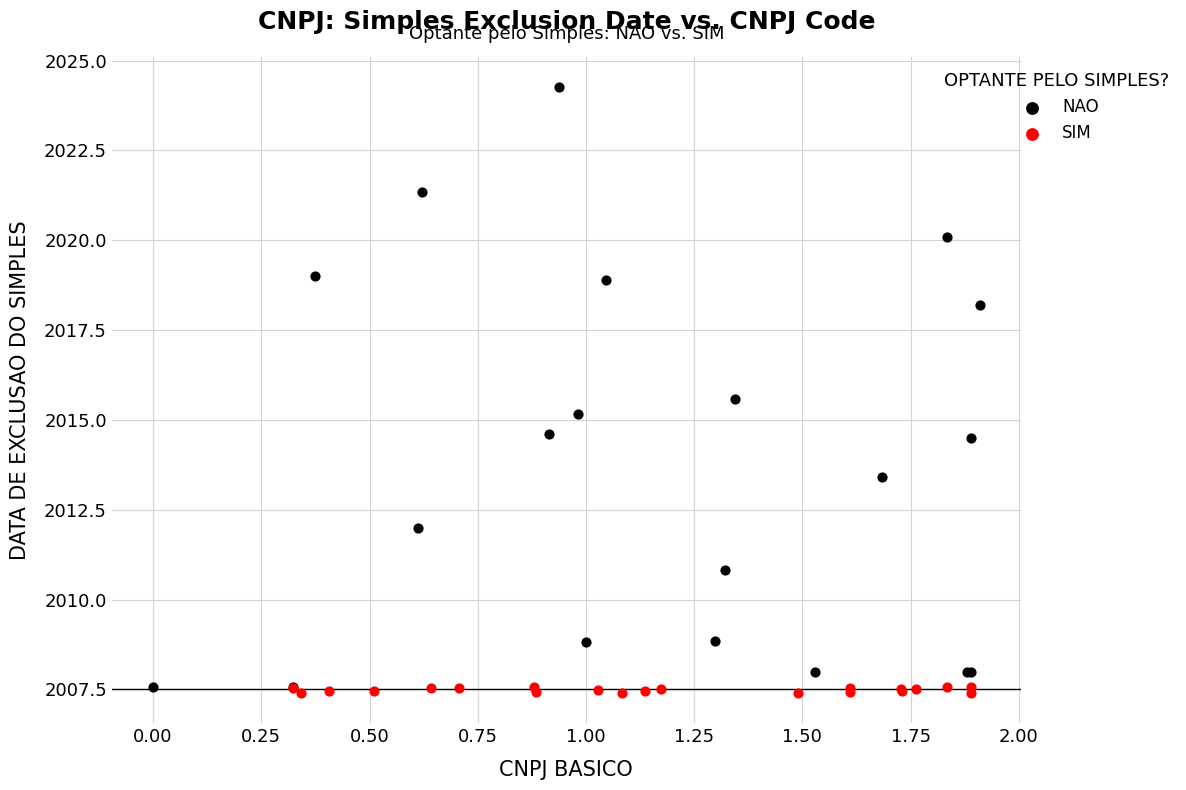

Which series has the largest Y range (max minus min)?

NAO